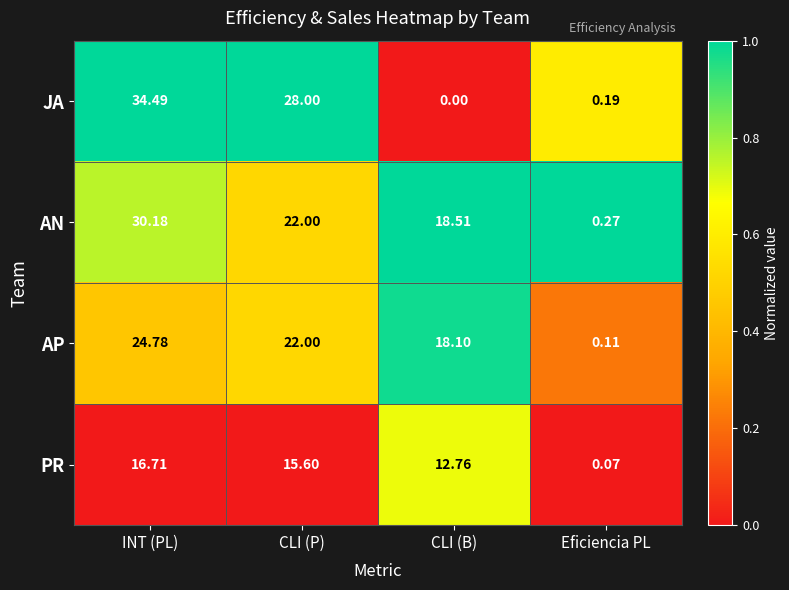

Between INT (PL) and Eficiencia PL, which series saw the biggest shift?

JA